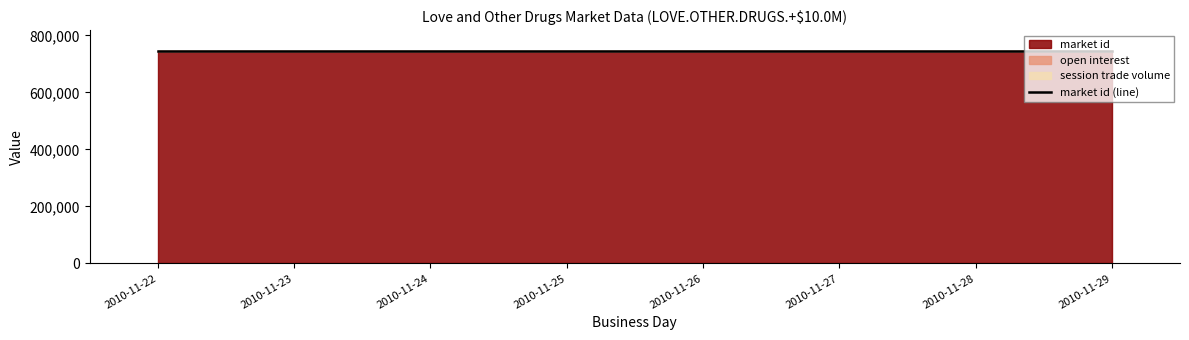

Is the value of session trade volume at 2010-11-22 greater than the value of market id at 2010-11-29?

No